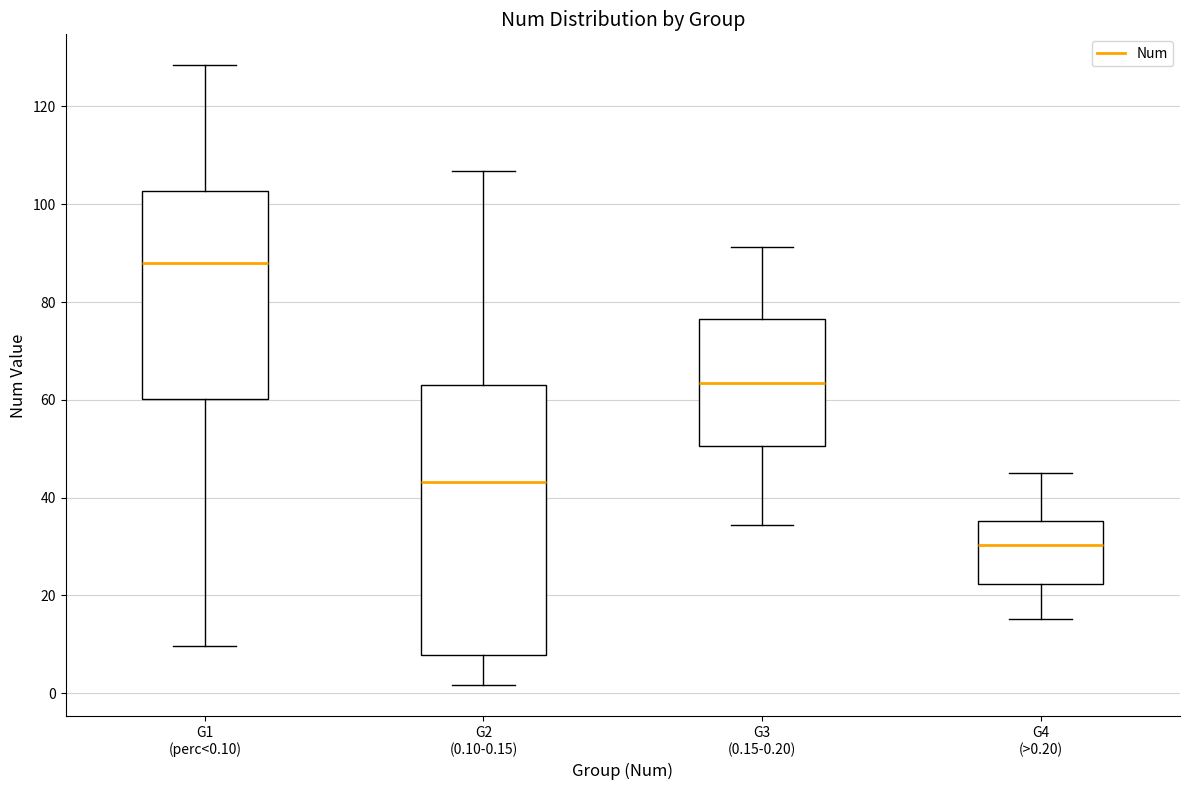

Comparing the boxes themselves (not the whiskers), which one is the tallest?

G2 (0.10-0.15)